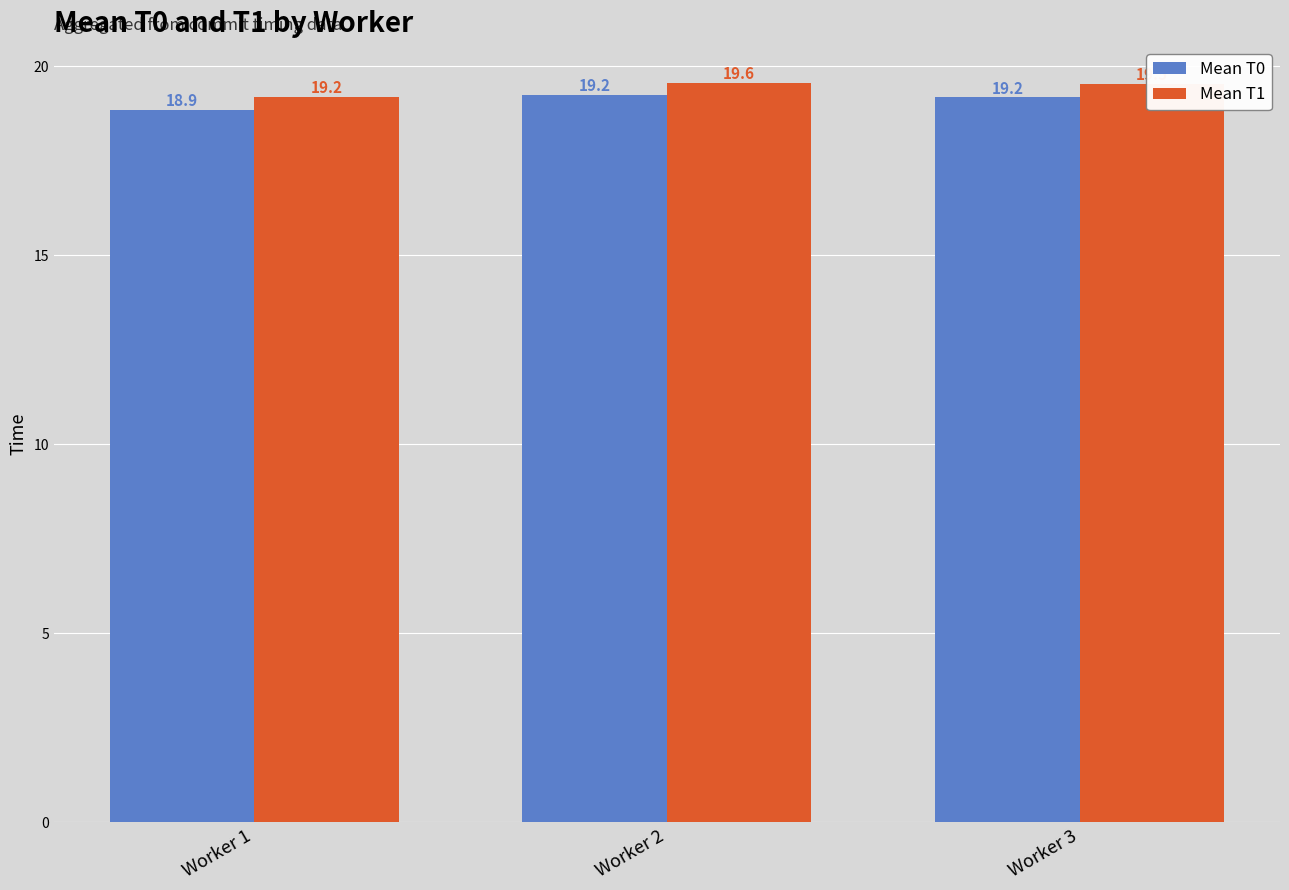

Which category has the highest value in the Mean T1 series?

Worker 2